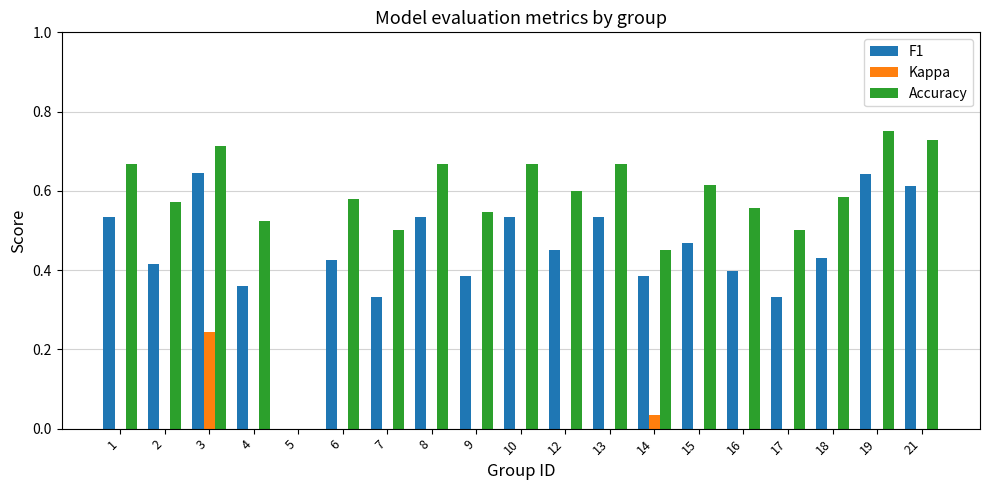

What is the sum of the Accuracy values at 9 and 14?

1.0